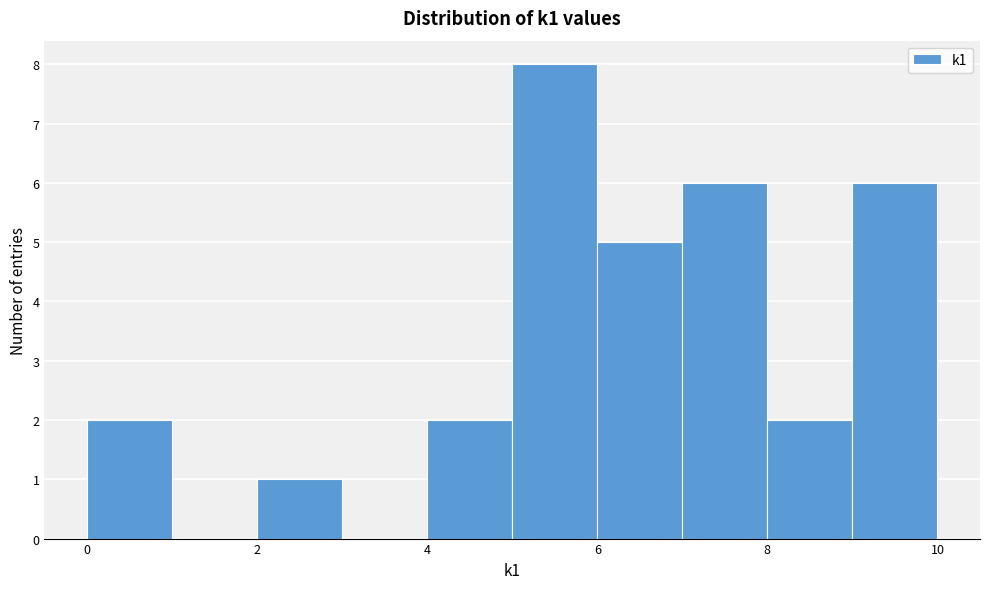

What is the height of the bar covering 7 to 8 on the x-axis? The values are not printed on the chart, so give them approximately, as read against the axis.

6